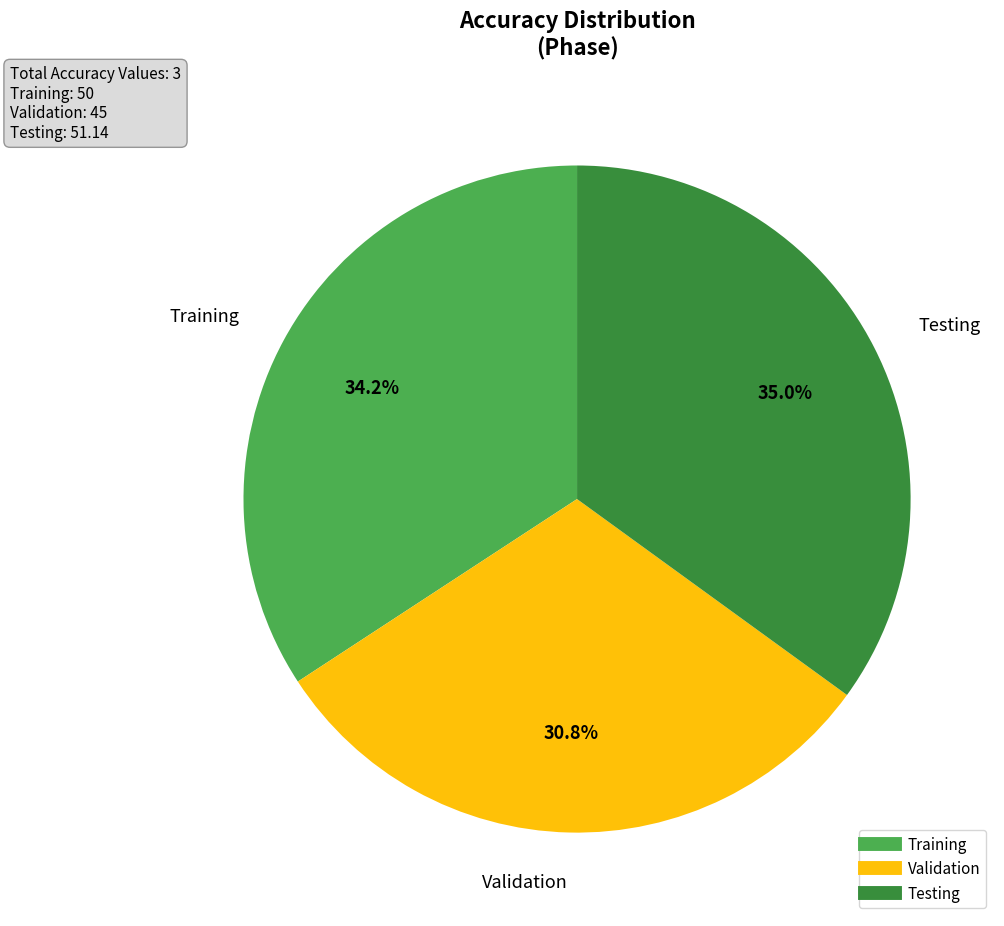

To the nearest percent, what portion does Training represent?

34%